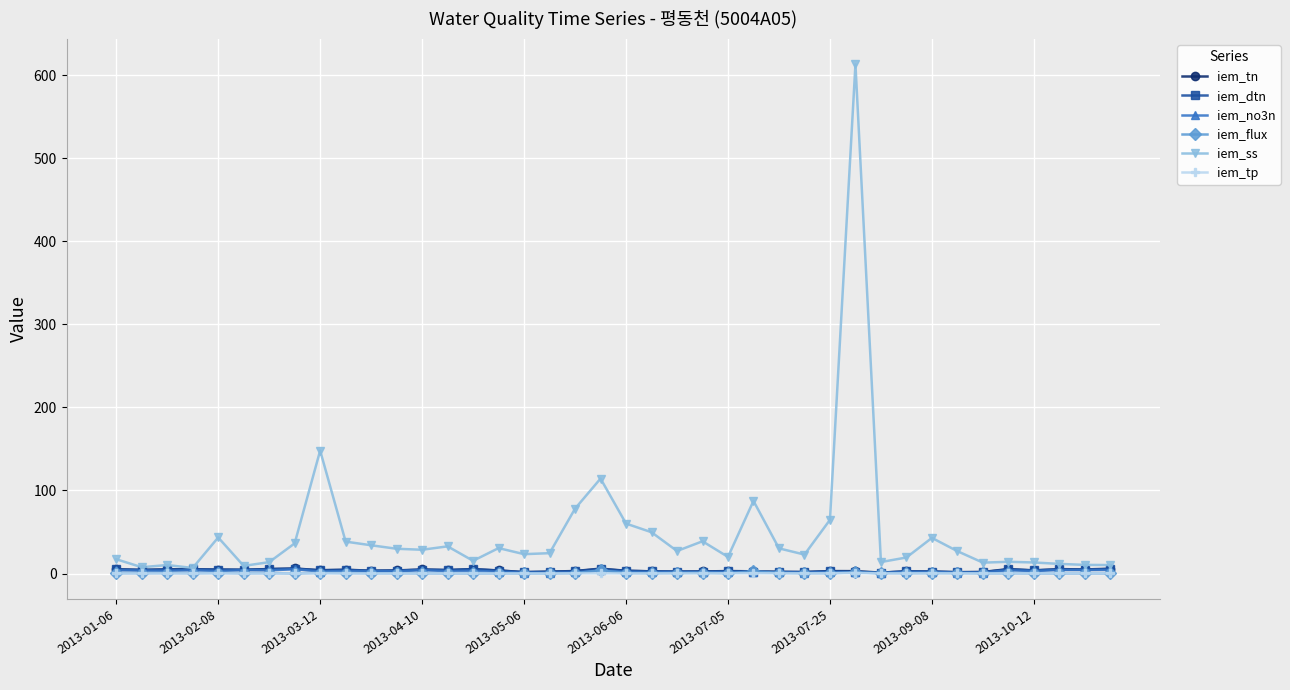

How many data points does each series have?

40